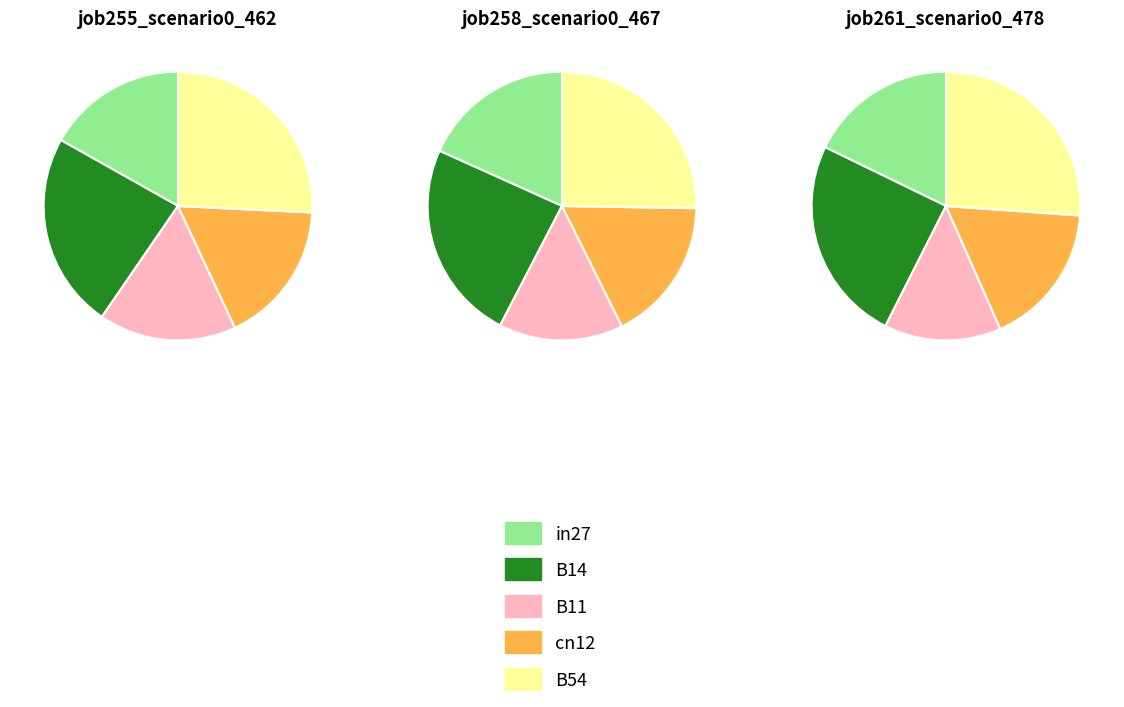

Combined, do 4 and job261 account for over 50%?

No